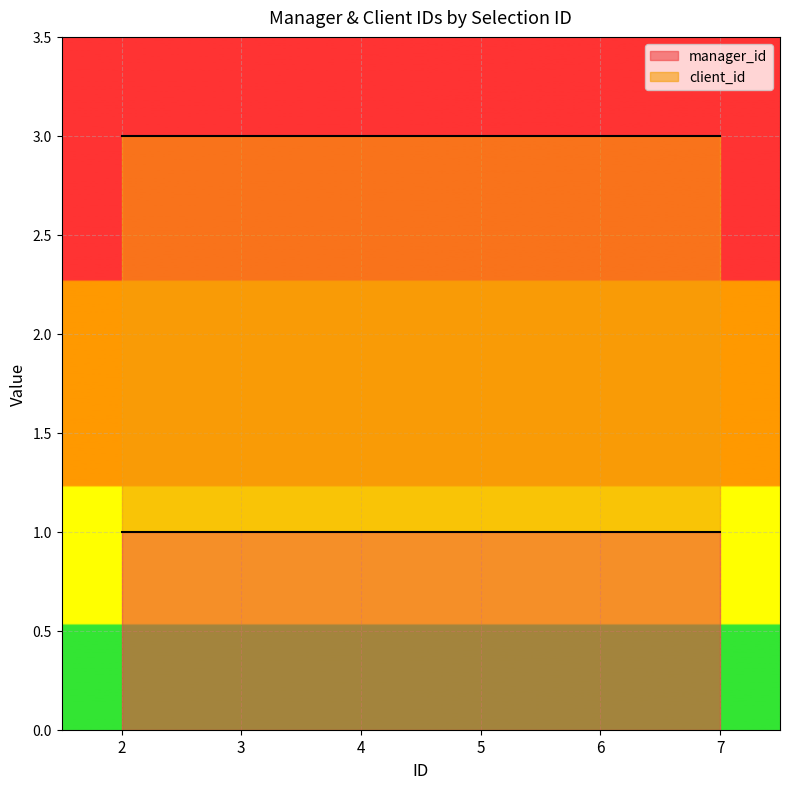

Is it true that manager_id equals 1 at 6?

True